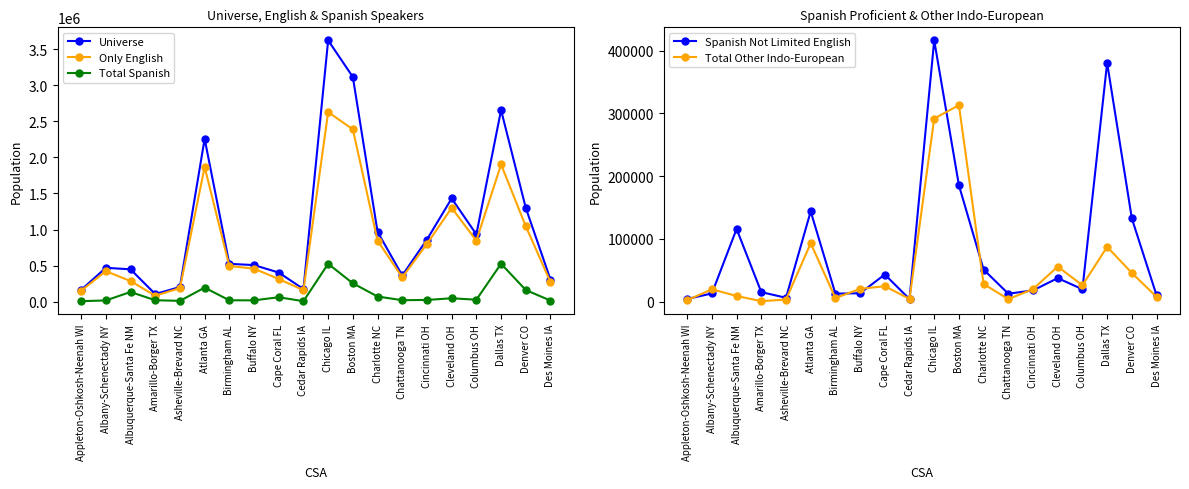

Which series has the largest total across all categories?

Universe